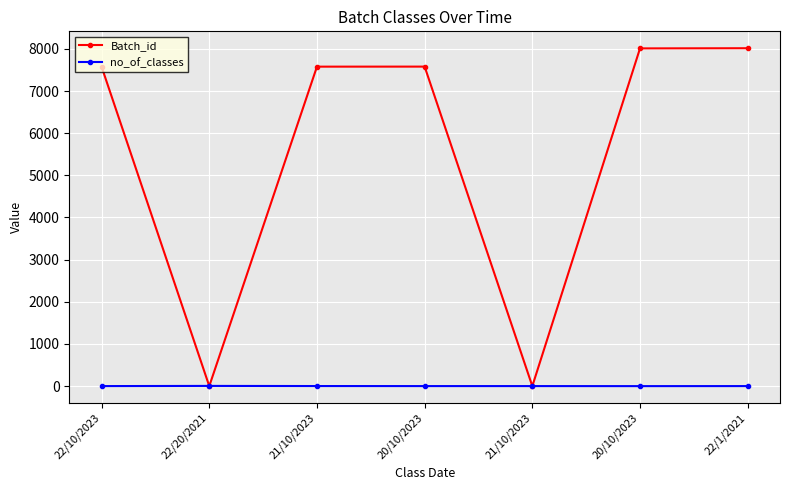

List the series in order of their peak value, highest first.

Batch_id, no_of_classes